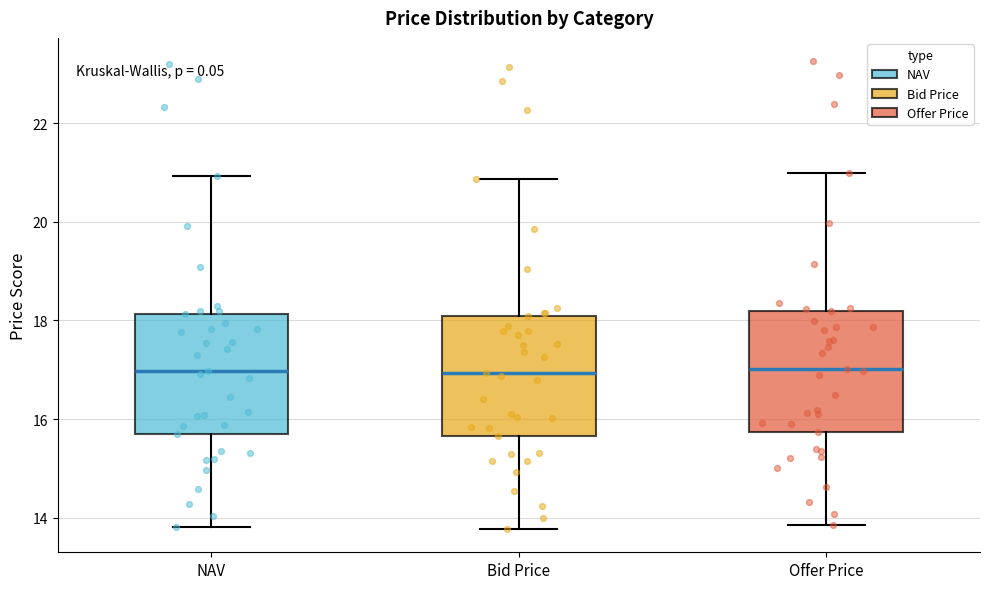

Reading left to right, read every box against the y-axis: the position of its median line, the range the box covers, and the ends of its whiskers. The values are not printed on the chart, so give them approximately, as read against the axis.

NAV: median 17.0, box 15.8 to 18.2, whiskers 13.8 to 21.0
Bid Price: median 17.0, box 15.6 to 18.0, whiskers 13.8 to 20.8
Offer Price: median 17.0, box 15.8 to 18.2, whiskers 13.8 to 21.0